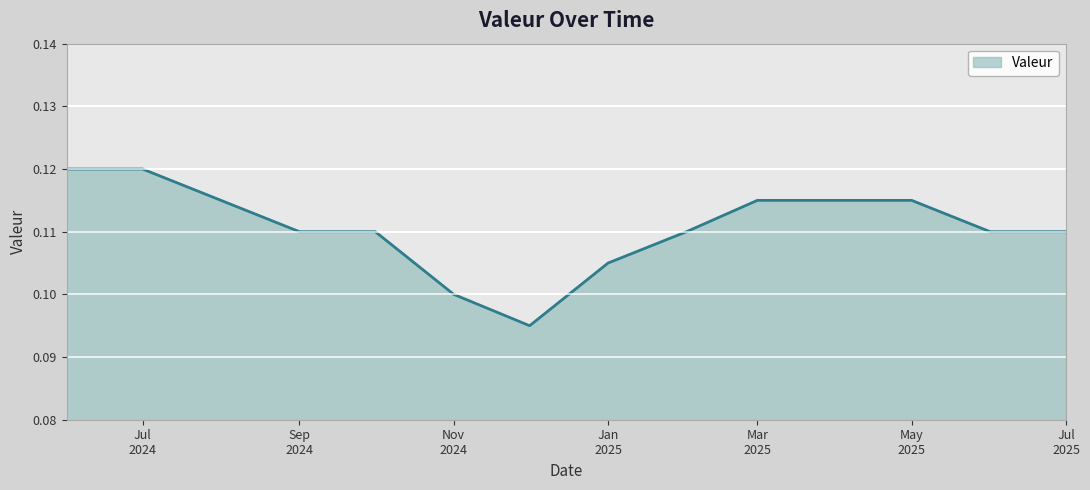

Does the chart have visible grid lines?

Yes